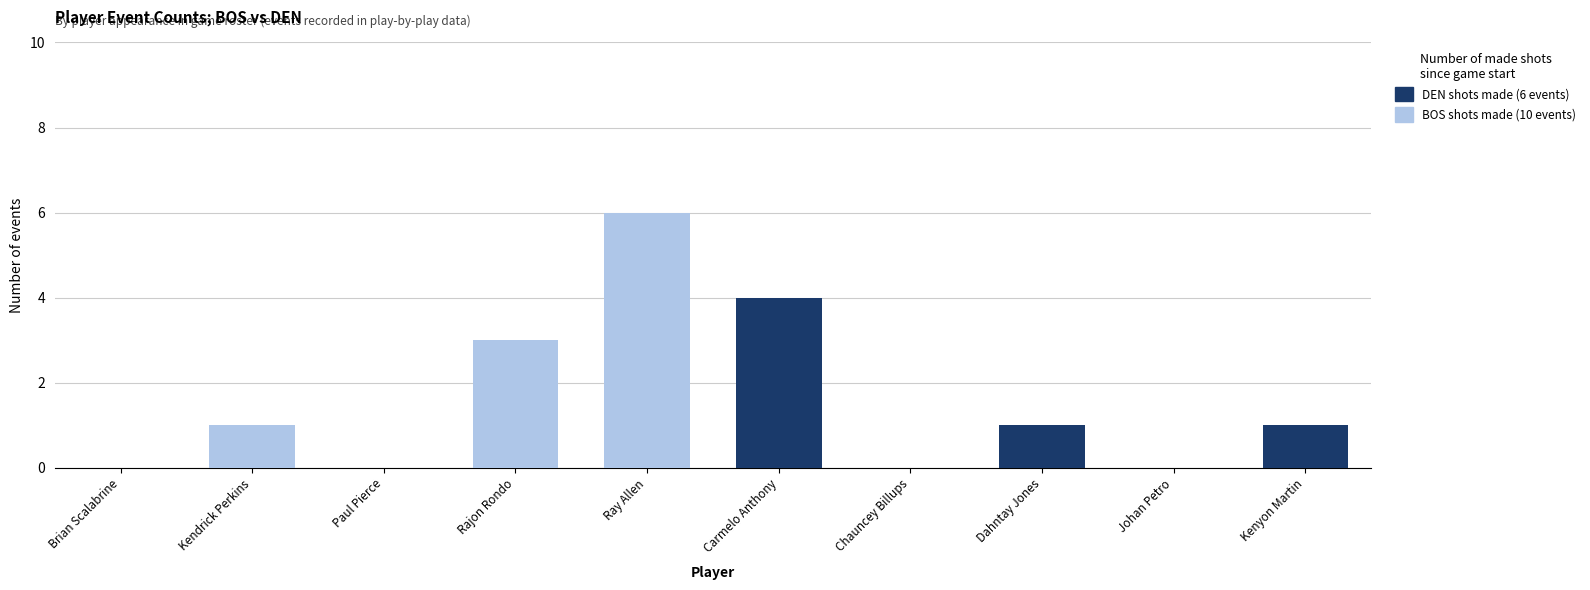

True or false: DEN shots made (6 events) has a value of -1 at Rajon Rondo.

False